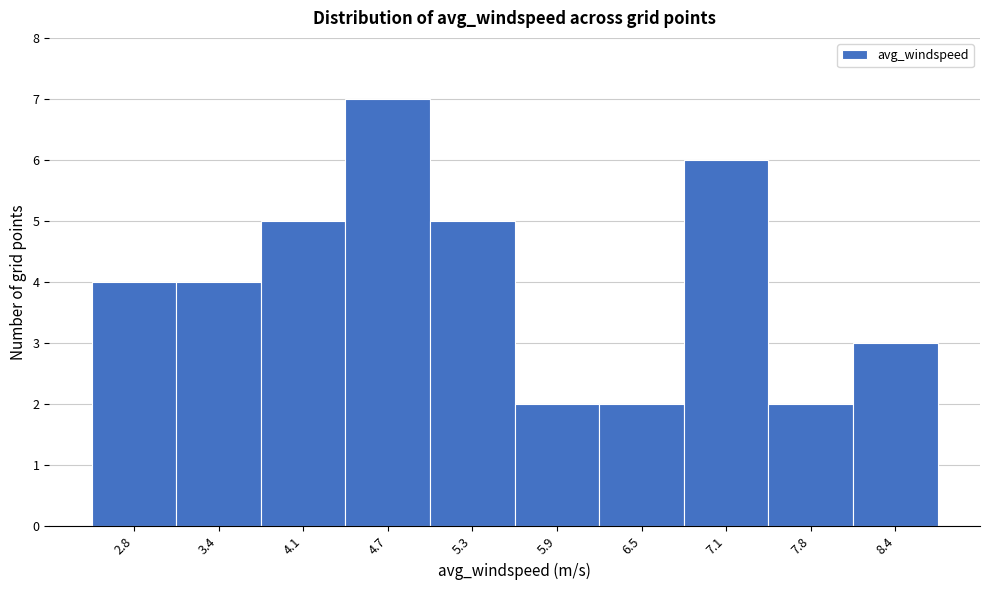

Reading left to right, extract all data points from this chart.

4	4	5	7	5	2	2	6	2	3